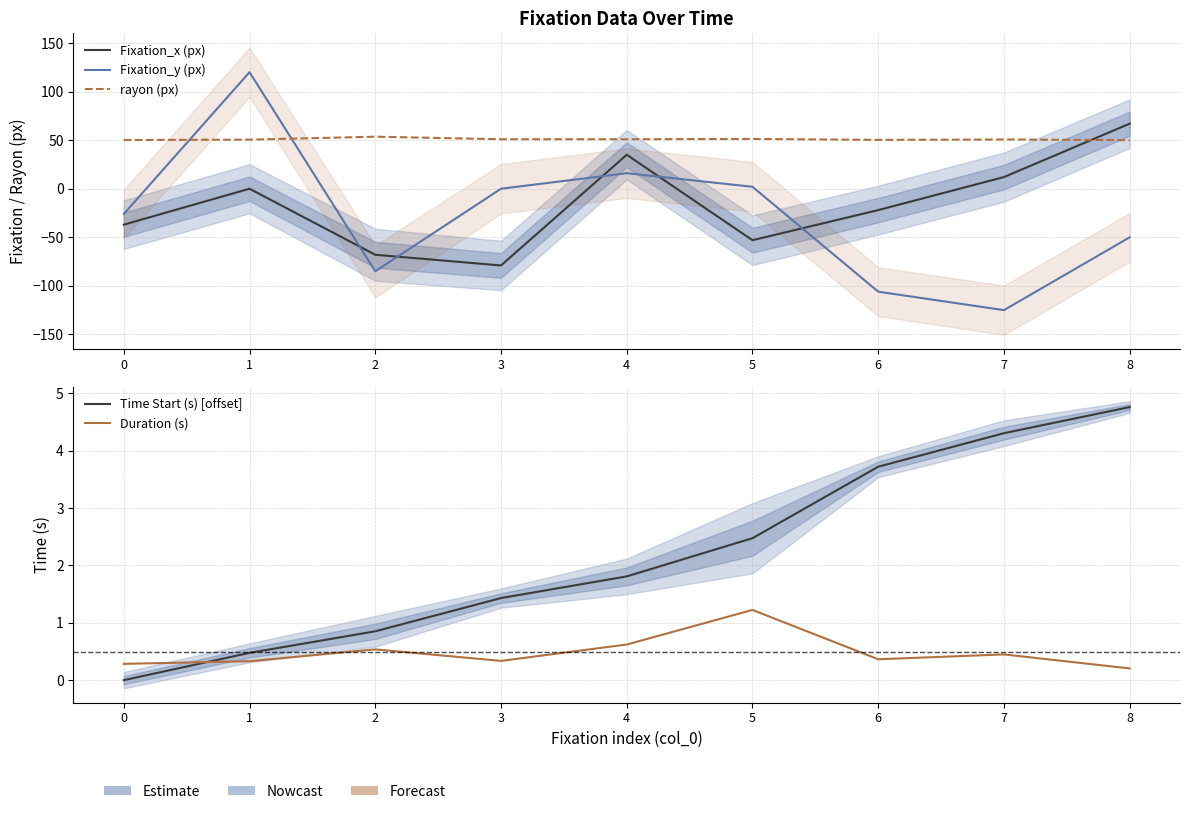

At 8, list the series in order from smallest to largest.

Fixation_y (px), Duration (s), Time Start (s) [offset], rayon (px), Fixation_x (px)